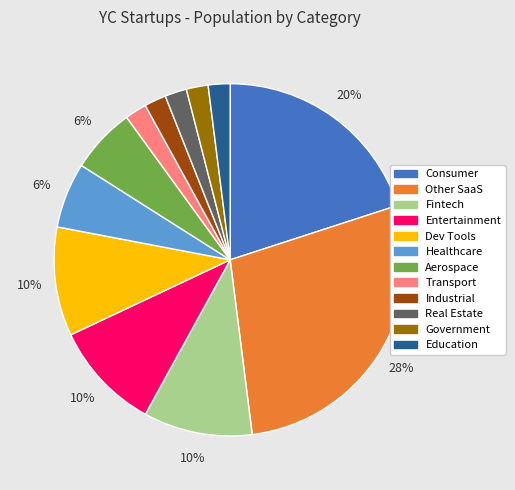

To the nearest percent, what percentage of the pie is Government?

2%